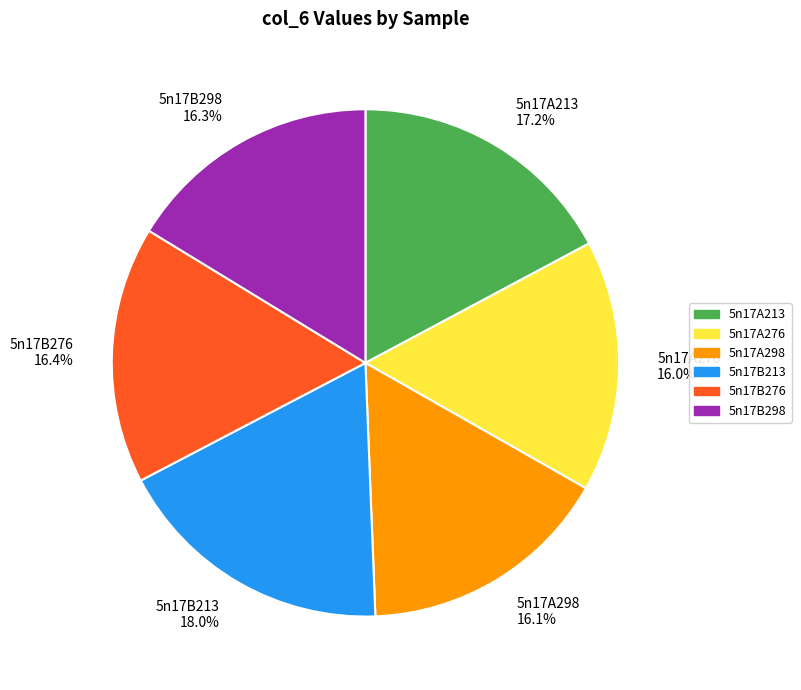

Does 5n17B276 account for over 50% of the chart?

No